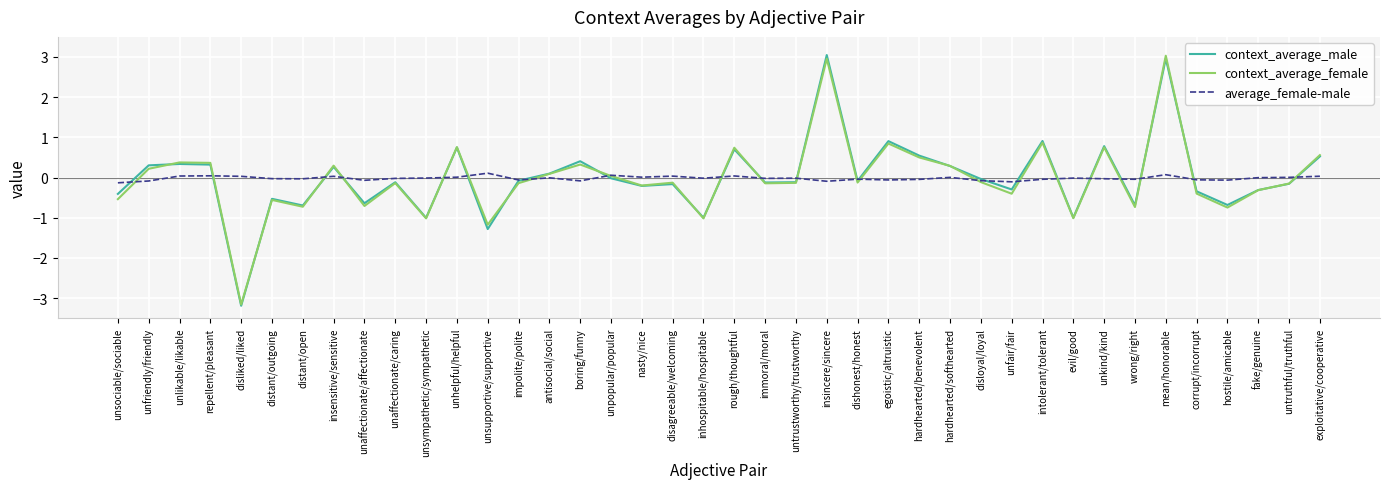

Read the context_average_male value at wrong/right.

-0.7